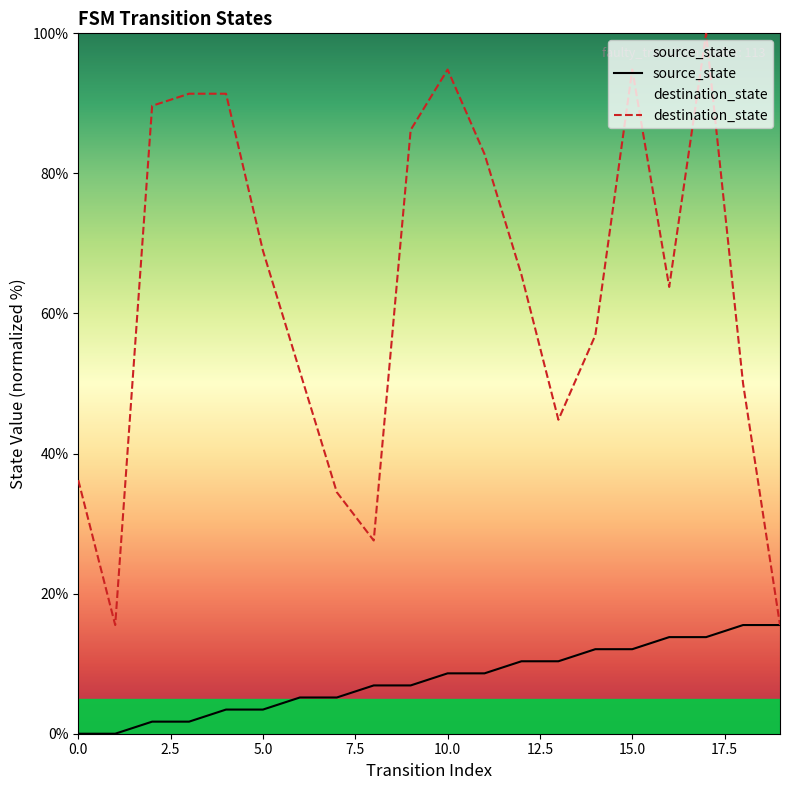

Rank the series by their average value, from lowest to highest.

source_state, destination_state